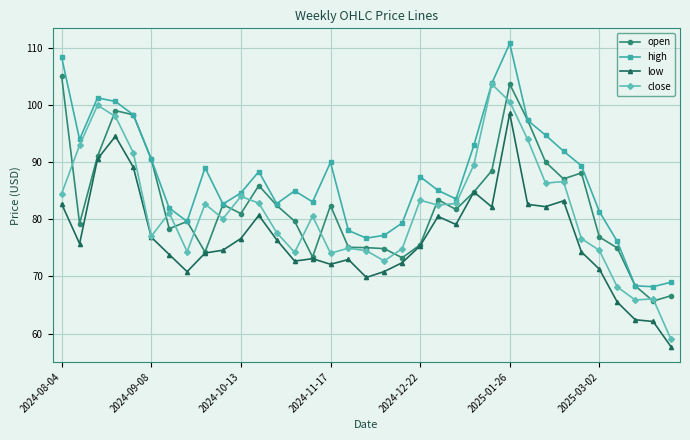

What is the minimum value shown in the chart?

57.7